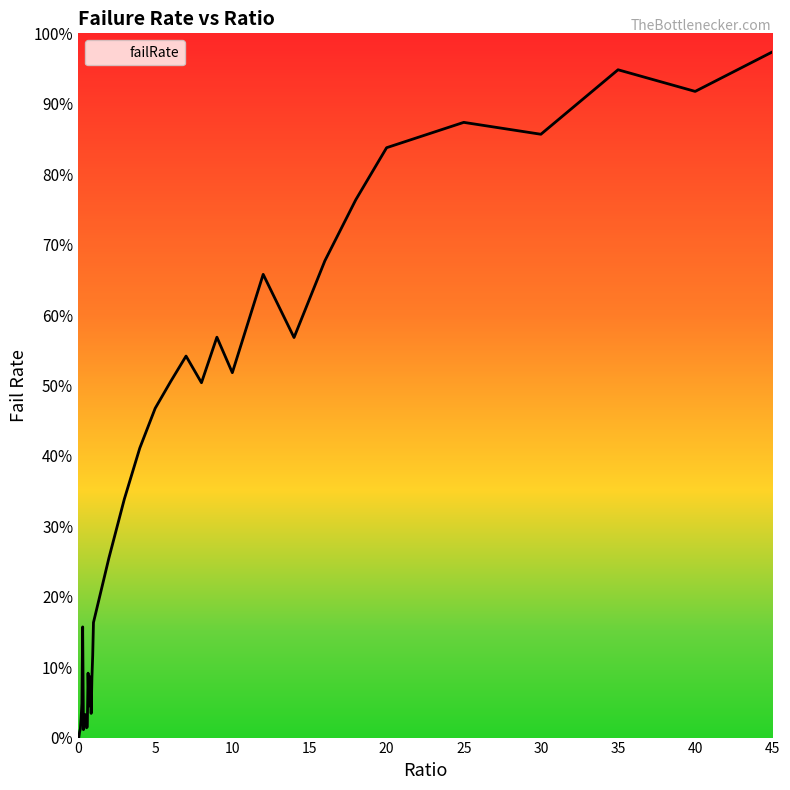

Is this an area chart (filled region under the line)?

No